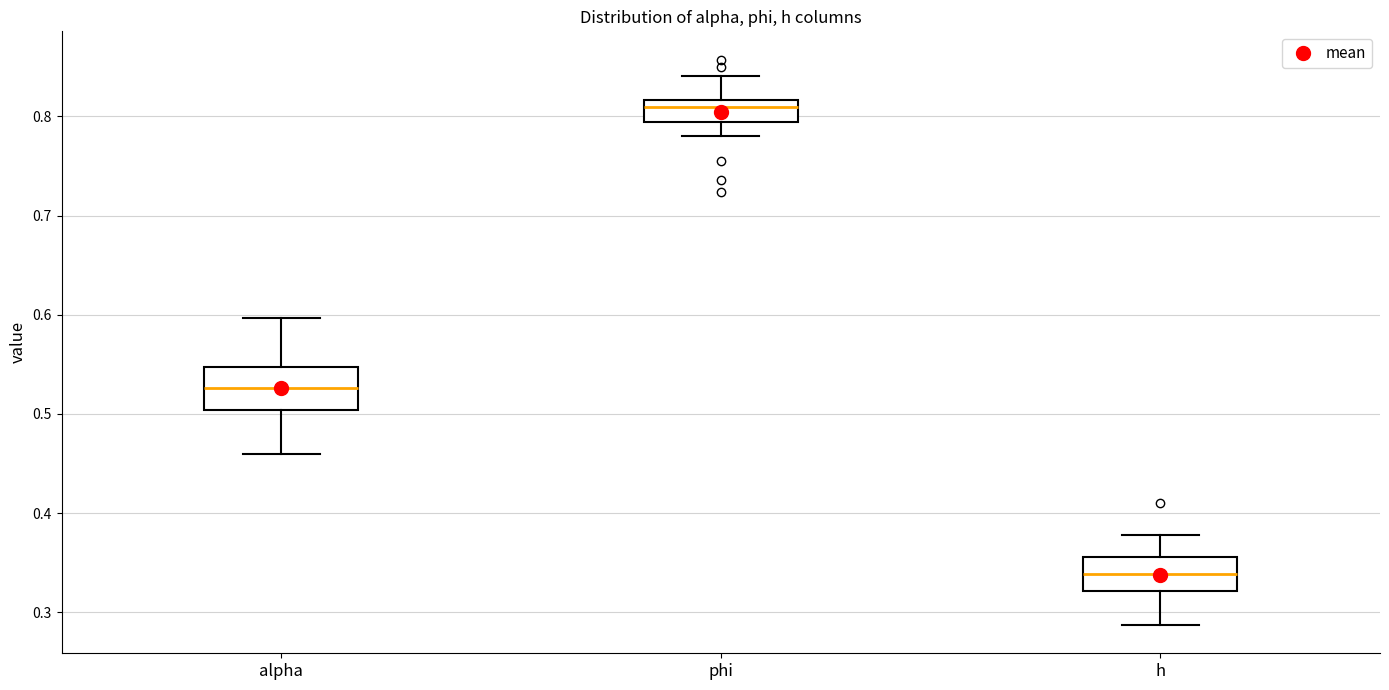

Reading left to right, read every box against the y-axis: the position of its median line, the range the box covers, and the ends of its whiskers. The values are not printed on the chart, so give them approximately, as read against the axis.

alpha: median 0.53, box 0.50 to 0.55, whiskers 0.46 to 0.60
phi: median 0.81, box 0.79 to 0.82, whiskers 0.78 to 0.84
h: median 0.34, box 0.32 to 0.36, whiskers 0.29 to 0.38